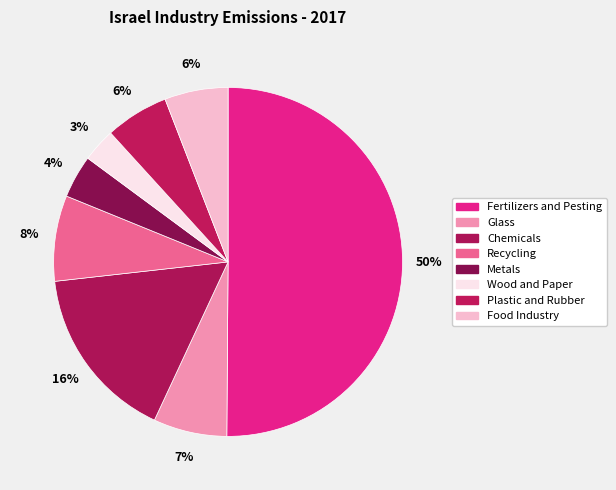

The Food Industry slice represents 6% of the pie. True or false?

True